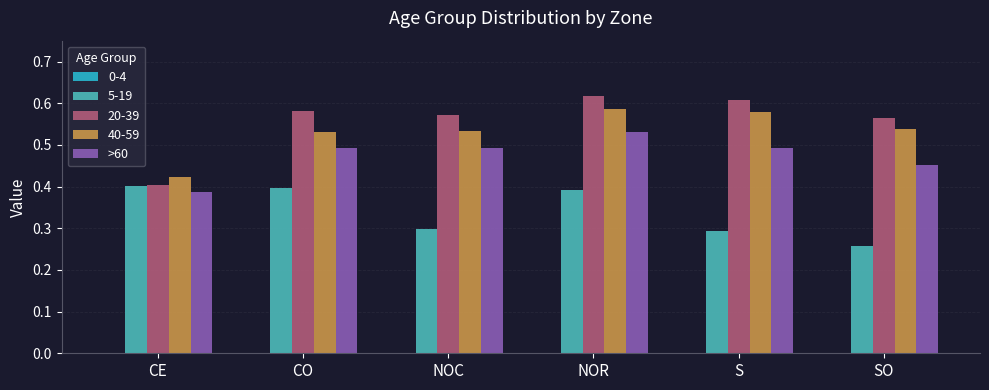

The value of 40-59 at NOR is 0.6. True or false?

True